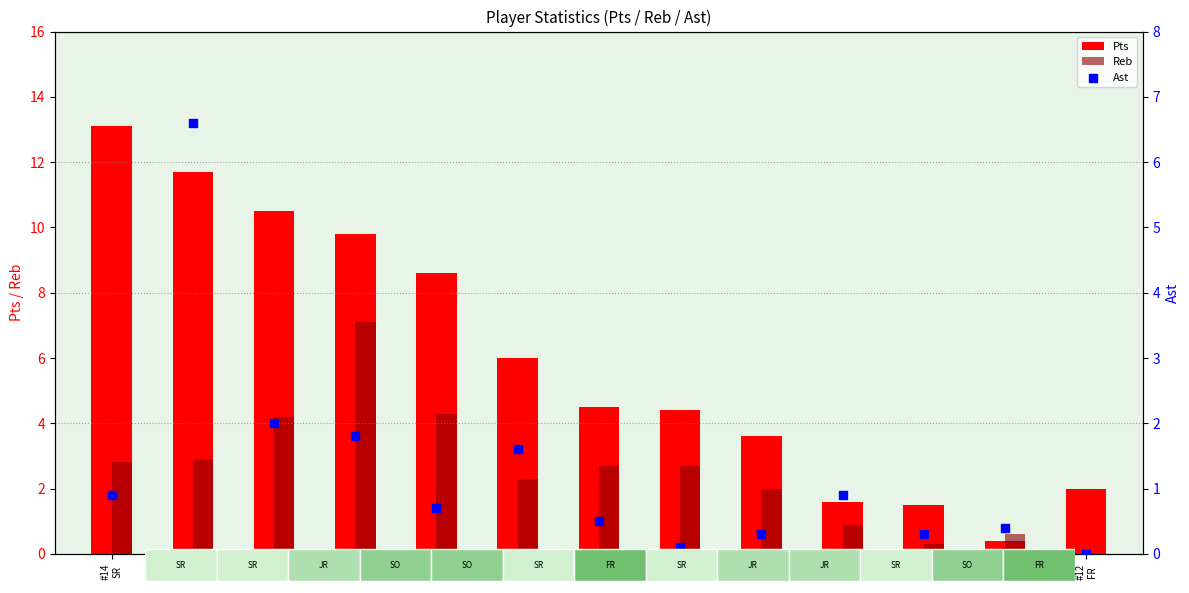

At which category is the sum across all series the highest?

#3
SR